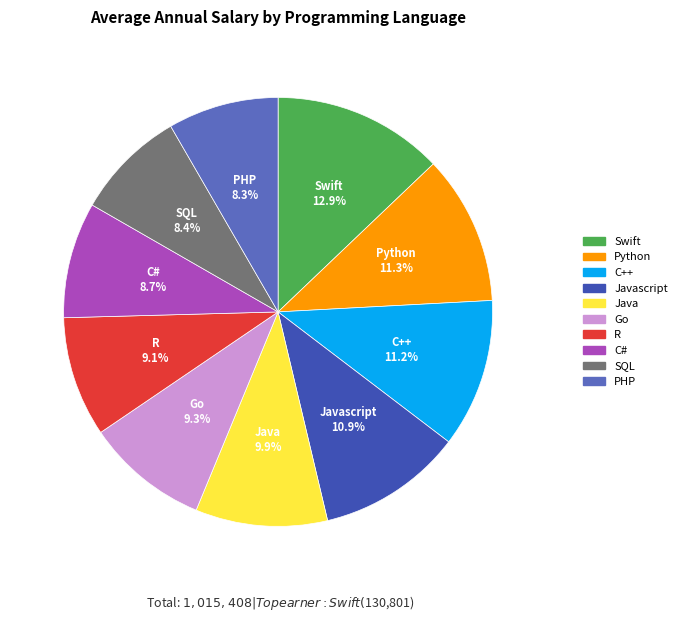

Is there any slice that represents more than half of the pie?

No